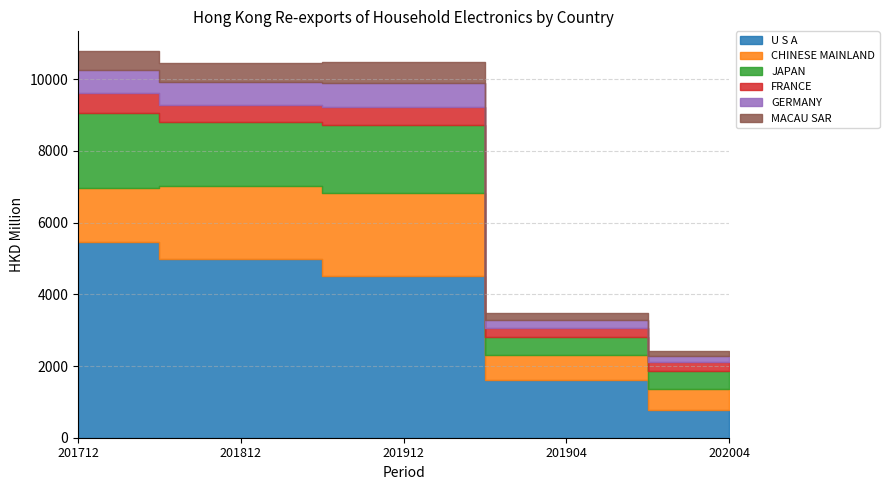

Reading left to right, what are all the values shown in this chart?

U S A: 201712=5468.0	201812=4991.6	201912=4507.7	201904=1623.7	202004=768.7
CHINESE MAINLAND: 201712=1503.9	201812=2040.5	201912=2311.8	201904=675.9	202004=604.3
JAPAN: 201712=2094.3	201812=1781.3	201912=1899.1	201904=524.0	202004=498.0
FRANCE: 201712=563.3	201812=458.8	201912=517.8	201904=228.7	202004=229.0
GERMANY: 201712=641.4	201812=639.4	201912=655.2	201904=228.6	202004=179.3
MACAU SAR: 201712=526.3	201812=543.8	201912=581.4	201904=192.4	202004=140.2